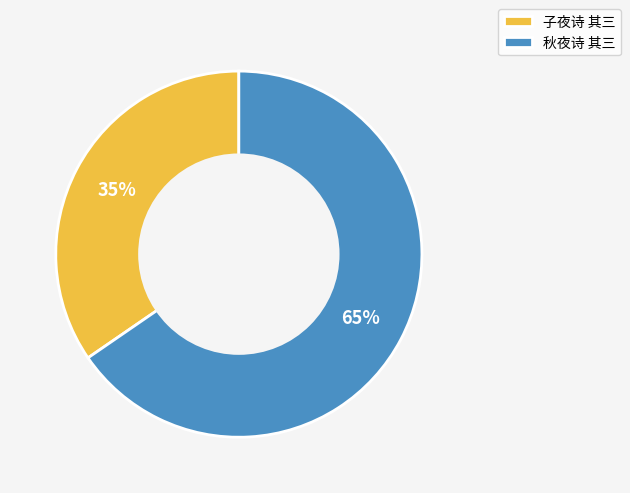

What is the largest slice in the pie chart?

秋夜诗 其三